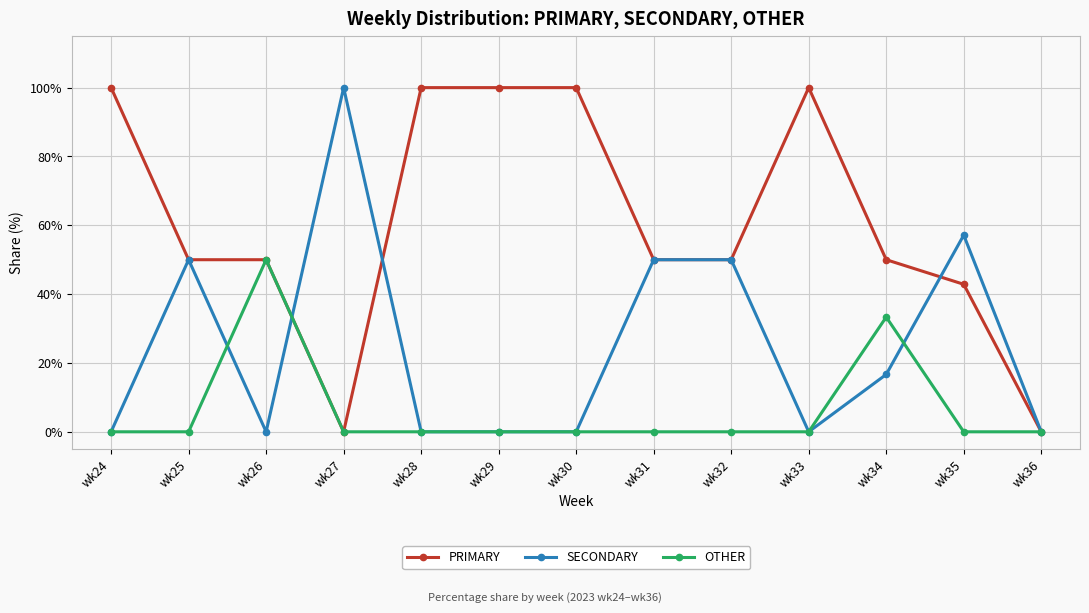

How many distinct data groups are displayed?

3